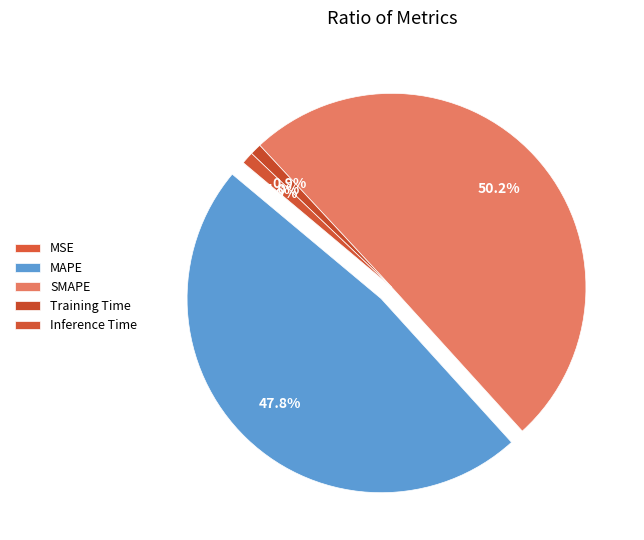

The MAPE slice represents 48% of the pie. True or false?

True